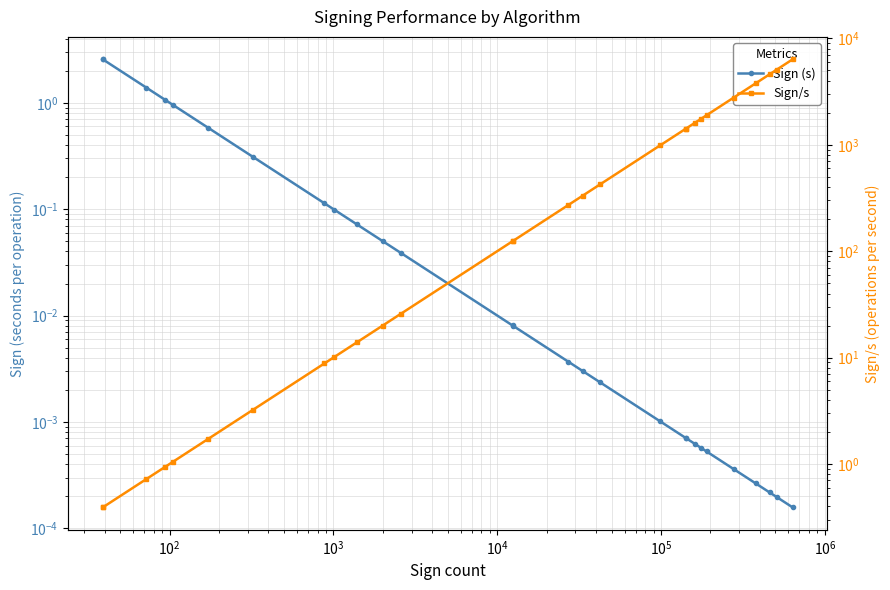

What is the difference between the maximum and second lowest values in the Sign/s series?

6366.0